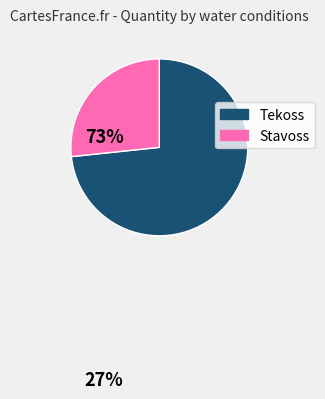

Is there a majority slice in this chart?

Yes